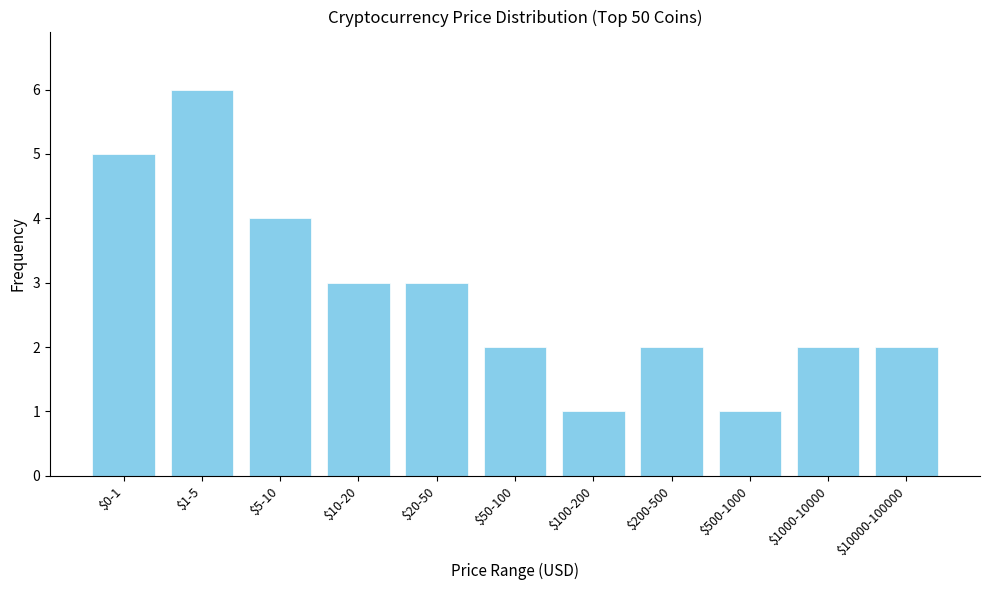

Reading left to right, transcribe all the data shown in this chart.

5	6	4	3	3	2	1	2	1	2	2